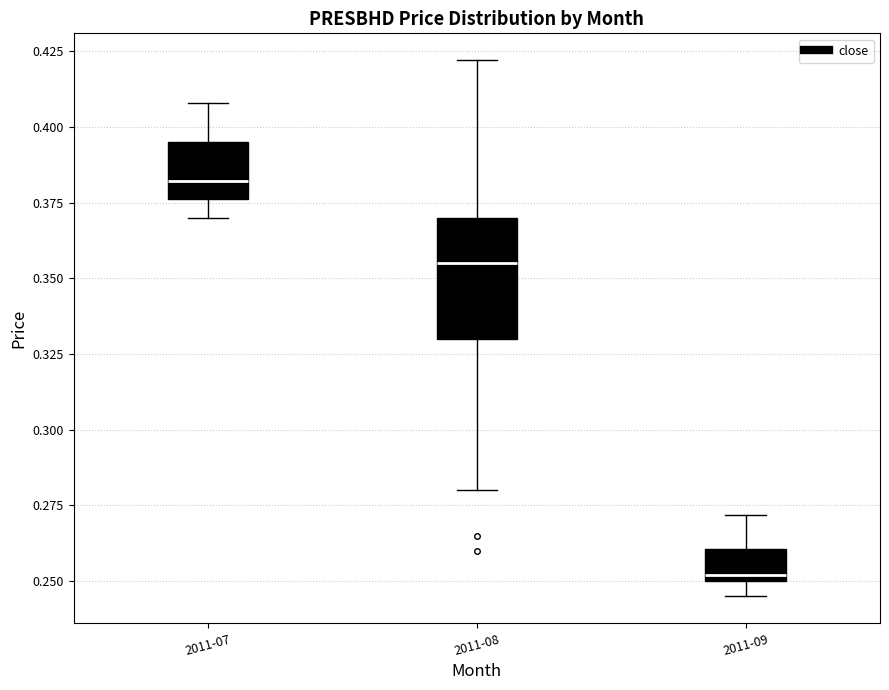

Reading left to right, read every box against the y-axis: the position of its median line, the range the box covers, and the ends of its whiskers. The values are not printed on the chart, so give them approximately, as read against the axis.

2011-07: median 0.380, box 0.375 to 0.395, whiskers 0.370 to 0.410
2011-08: median 0.355, box 0.330 to 0.370, whiskers 0.280 to 0.420
2011-09: median 0.250 (just above the box's lower edge), box 0.250 to 0.260, whiskers 0.245 to 0.270